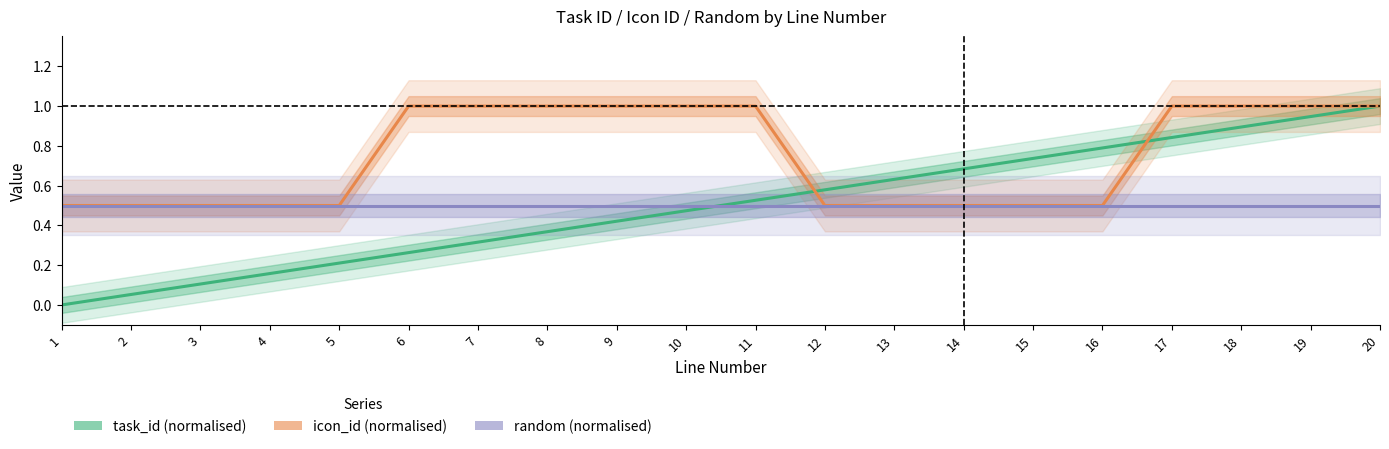

Reading right to left, list all the values displayed in this chart.

task_id (normalised): 20=1.0	19=0.9	18=0.9	17=0.8	16=0.8	15=0.7	14=0.7	13=0.6	12=0.6	11=0.5	10=0.5	9=0.4	8=0.4	7=0.3	6=0.3	5=0.2	4=0.2	3=0.1	2=0.1	1=0.0
icon_id (normalised): 20=1.0	19=1.0	18=1.0	17=1.0	16=0.5	15=0.5	14=0.5	13=0.5	12=0.5	11=1.0	10=1.0	9=1.0	8=1.0	7=1.0	6=1.0	5=0.5	4=0.5	3=0.5	2=0.5	1=0.5
random (normalised): 20=0.5	19=0.5	18=0.5	17=0.5	16=0.5	15=0.5	14=0.5	13=0.5	12=0.5	11=0.5	10=0.5	9=0.5	8=0.5	7=0.5	6=0.5	5=0.5	4=0.5	3=0.5	2=0.5	1=0.5